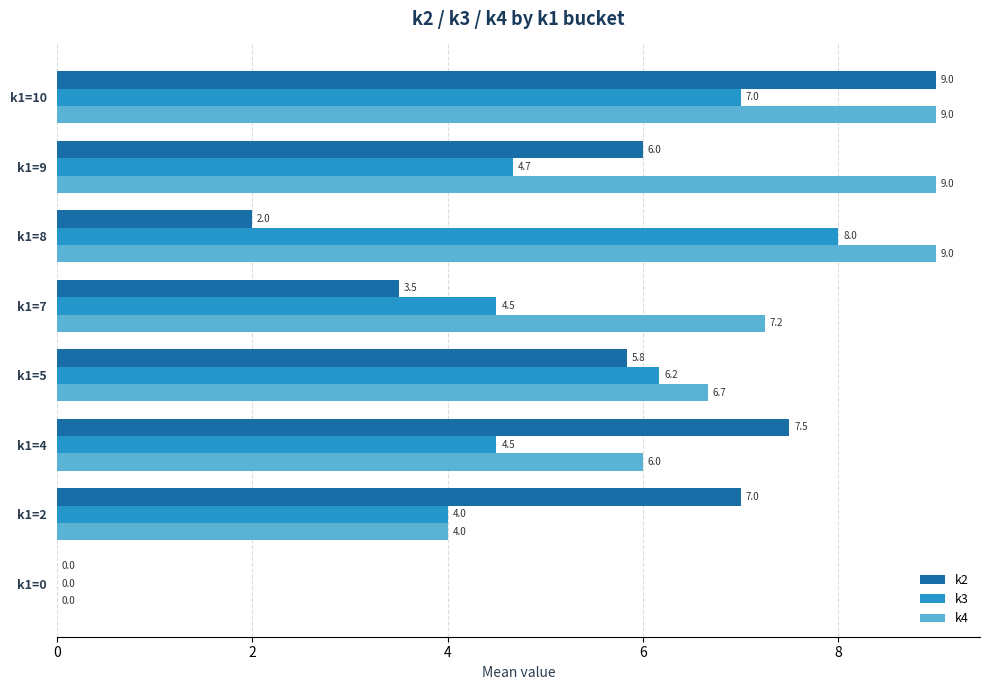

At which label is k2 closest to 4?

k1=7